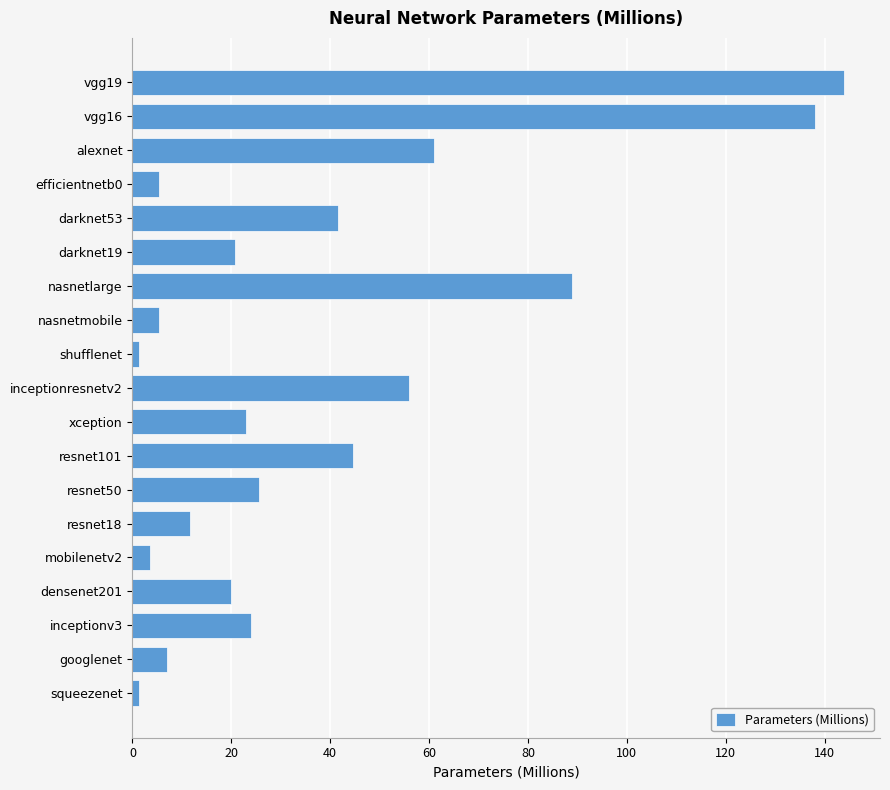

How many bars are there in total?

19